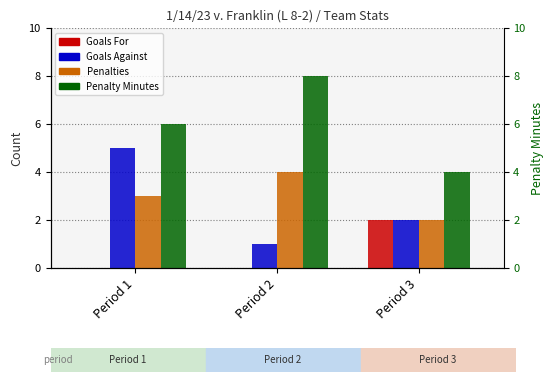

What is the approximate value of Penalties at Period 1?

3